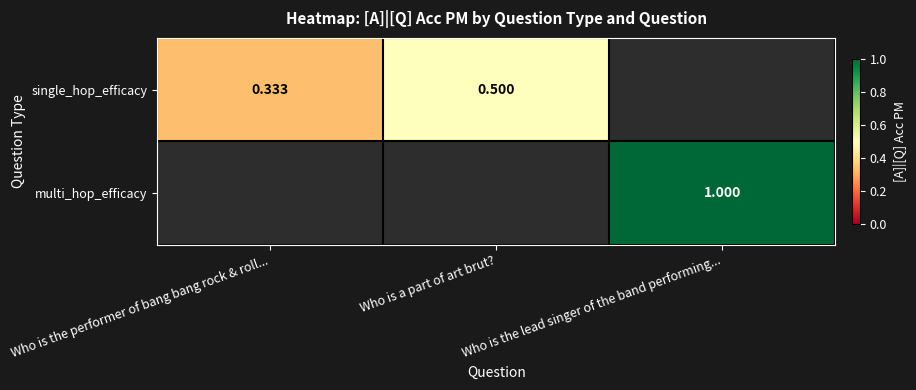

Rank the series at Who is the lead singer of the band performing... from lowest to highest value.

single_hop_efficacy, multi_hop_efficacy